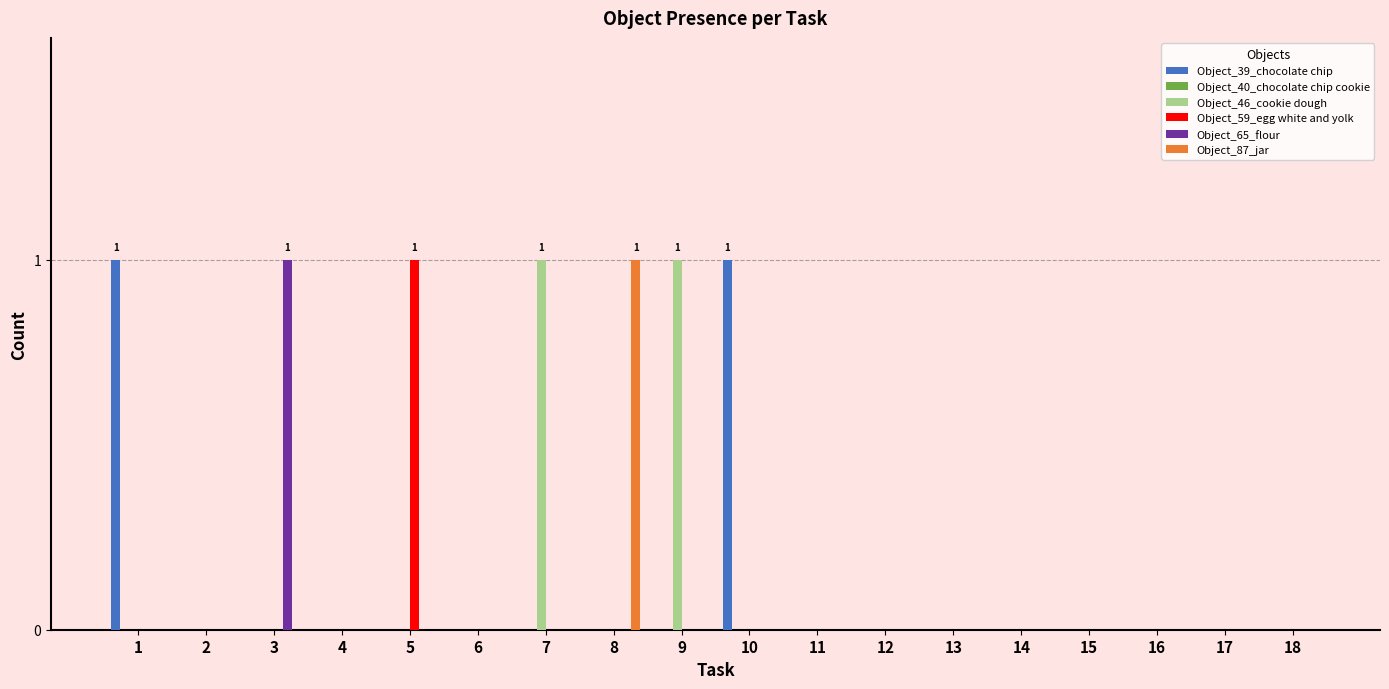

Is the value of Object_87_jar at 8 greater than the value of Object_65_flour at 9?

Yes